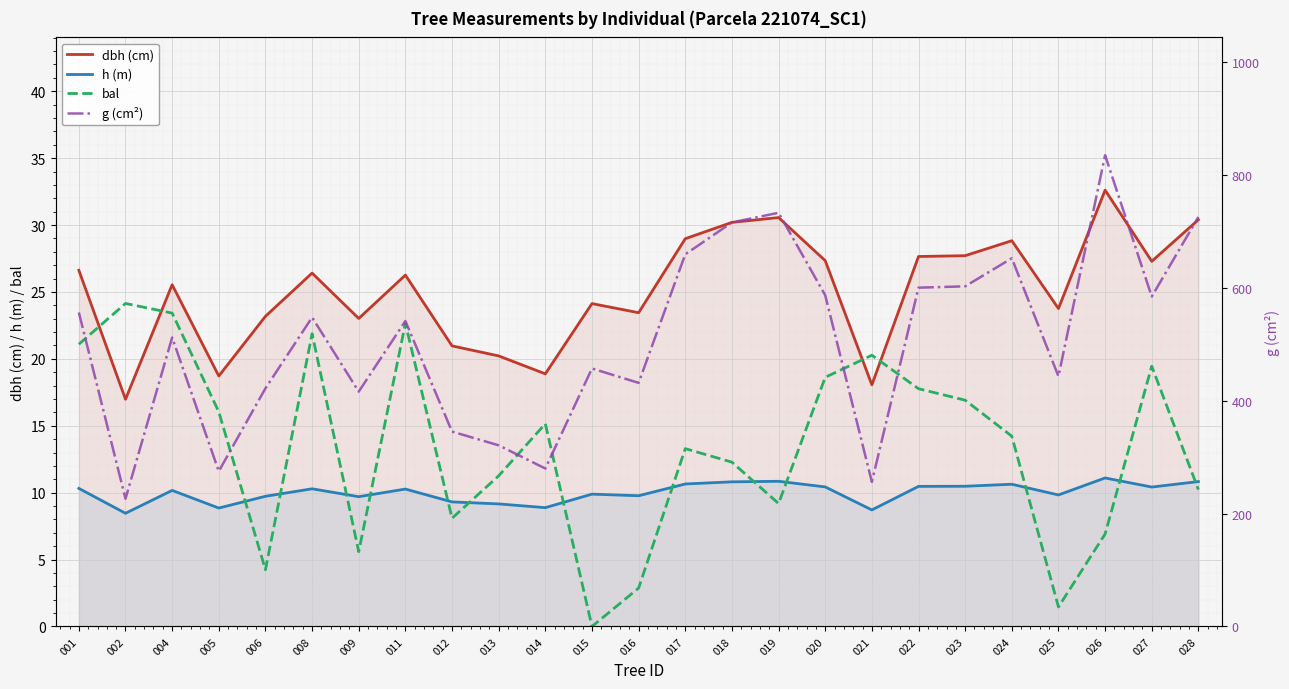

True or false: g (cm²) and h (m) intersect in this chart.

False